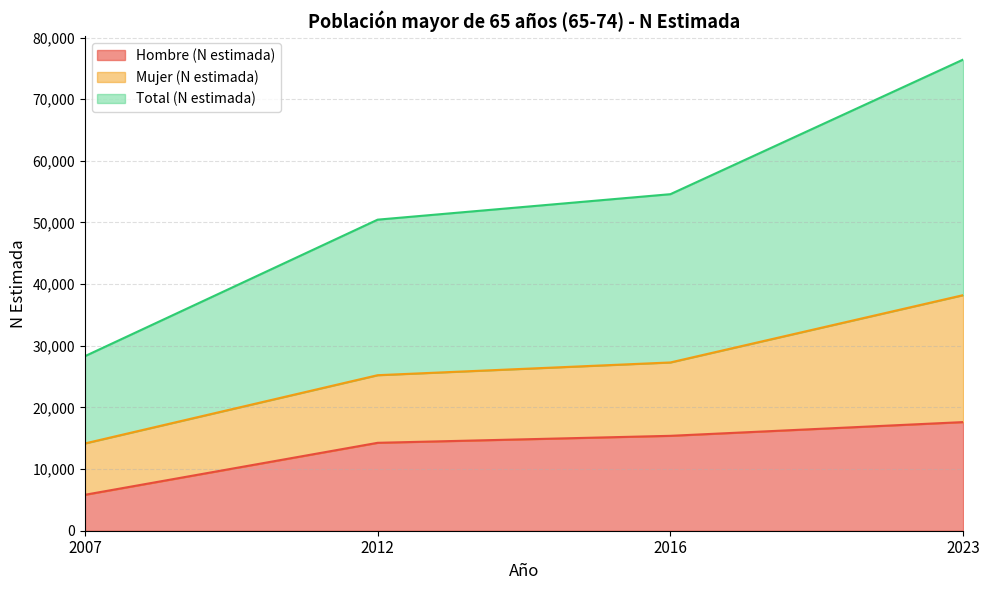

What is the approximate value of Hombre (N estimada) at 2007, to the nearest 50?

5850